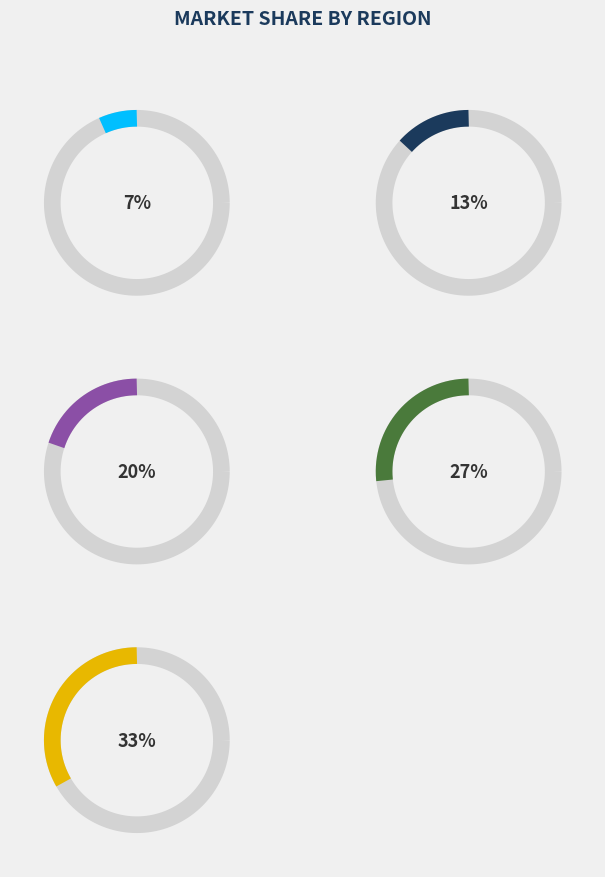

How many slices are in this pie chart?

5